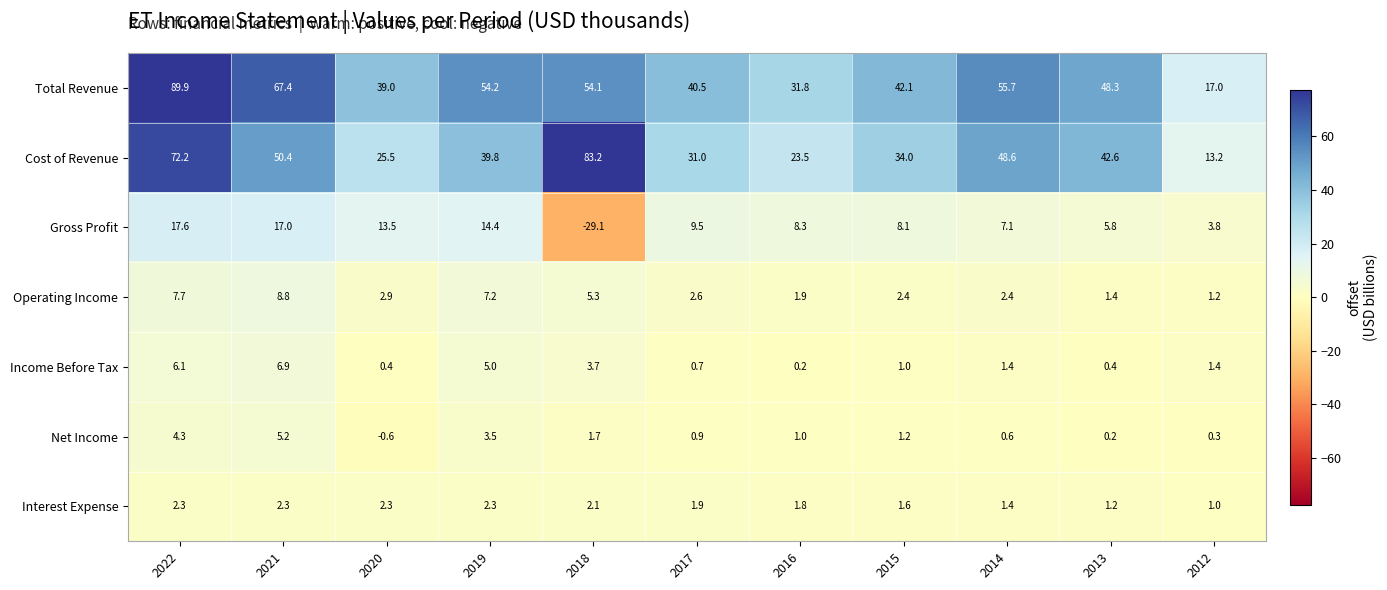

Which series has the largest total across all categories?

Total Revenue